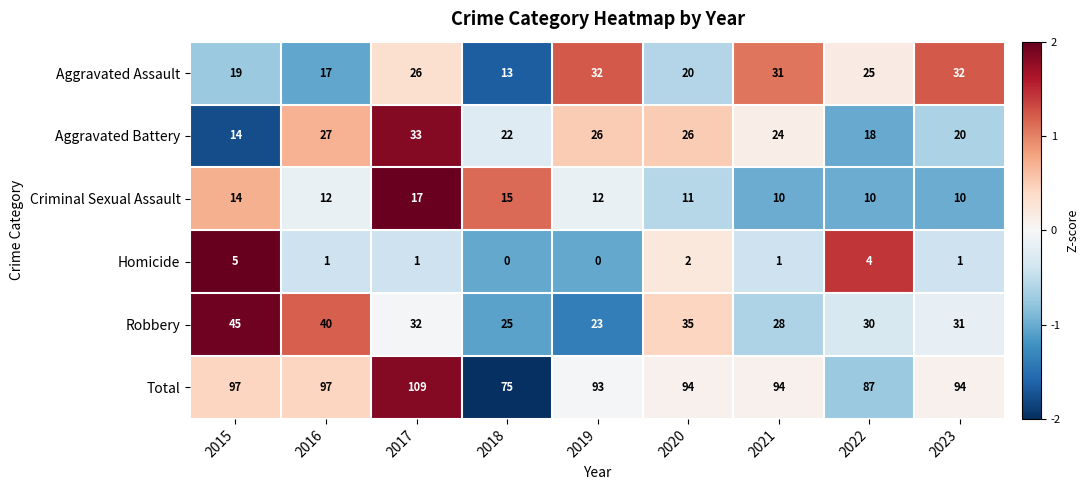

The Total series shows 152 at 2020. True or false?

False